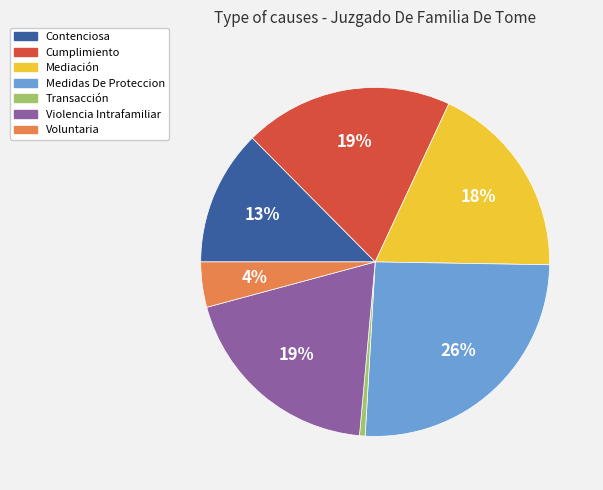

To the nearest percent, what is the average slice percentage?

14%